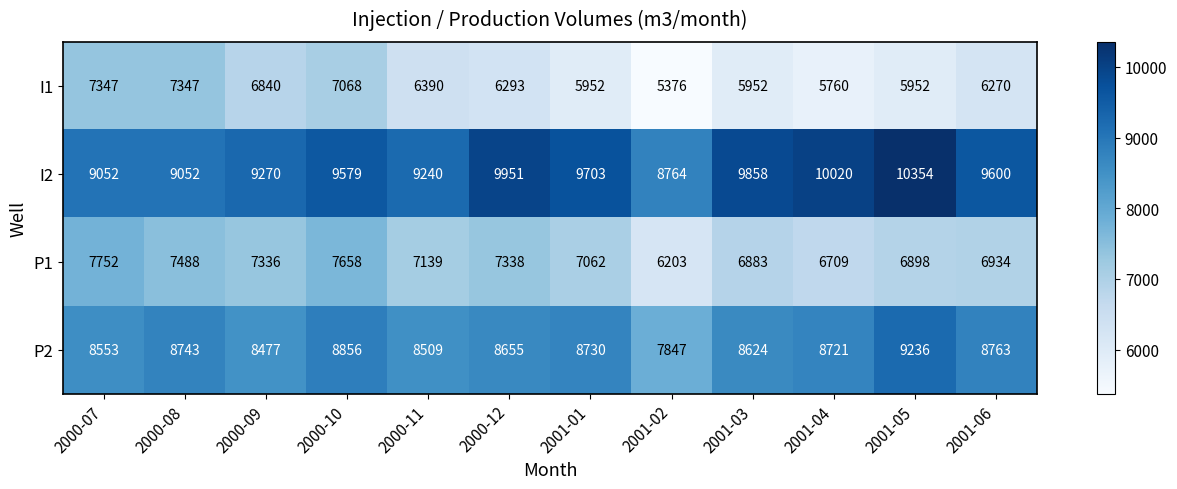

The value of I1 at 2001-03 is 8951. True or false?

False